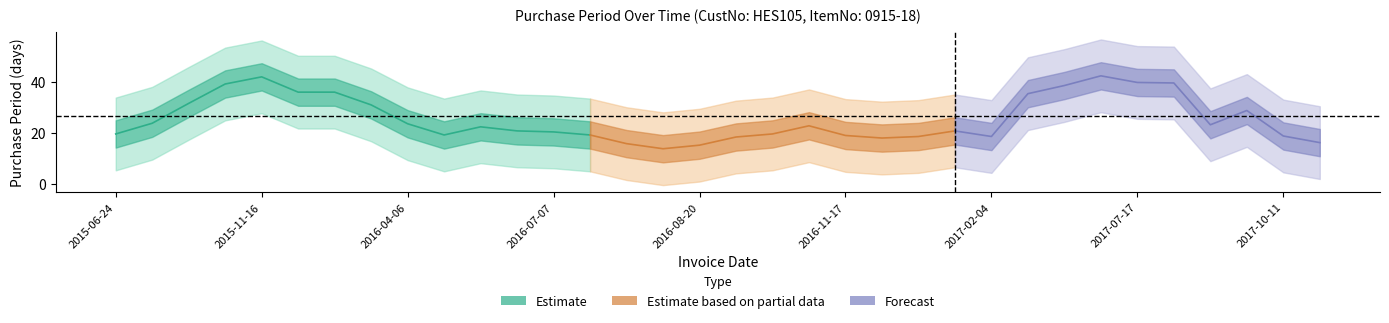

Count the number of categories in the chart.

34